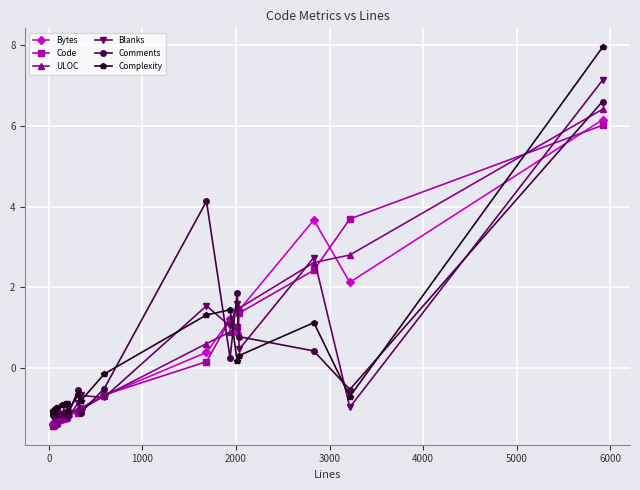

After their last crossing, which series has the higher values: Complexity or Bytes?

Complexity